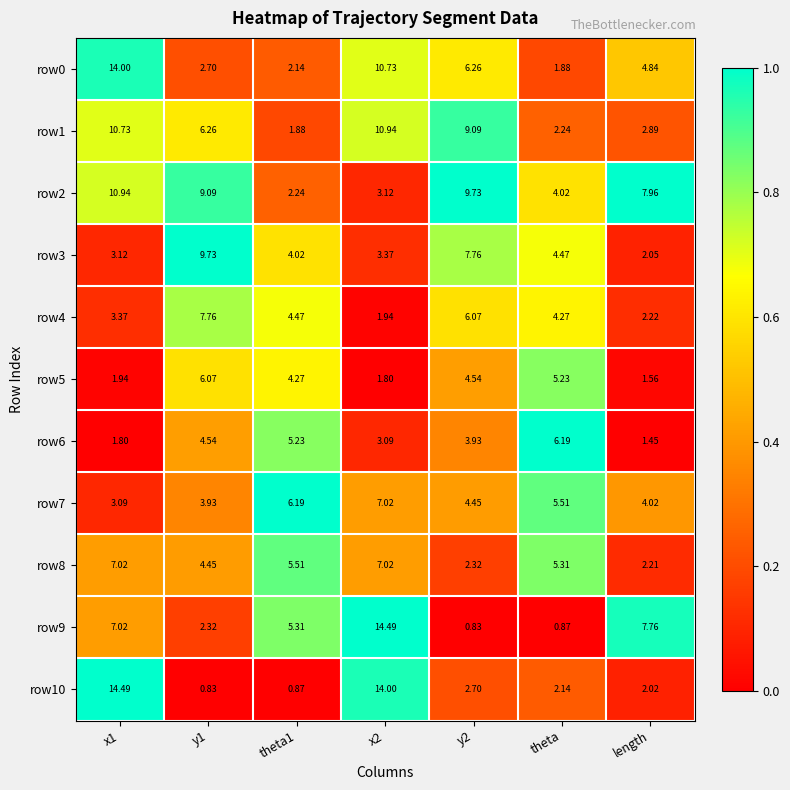

Where is row7 nearest to the value 5?

theta